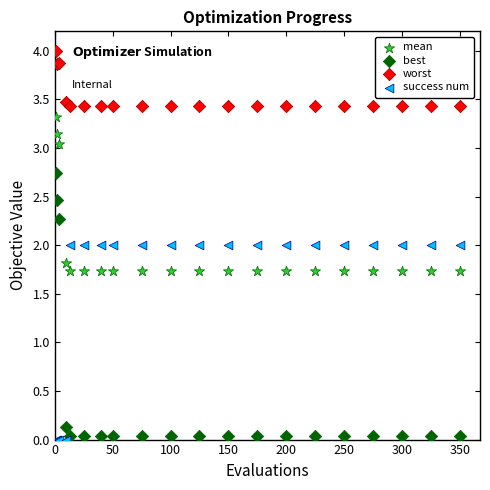

Which series contains the highest Y value?

worst